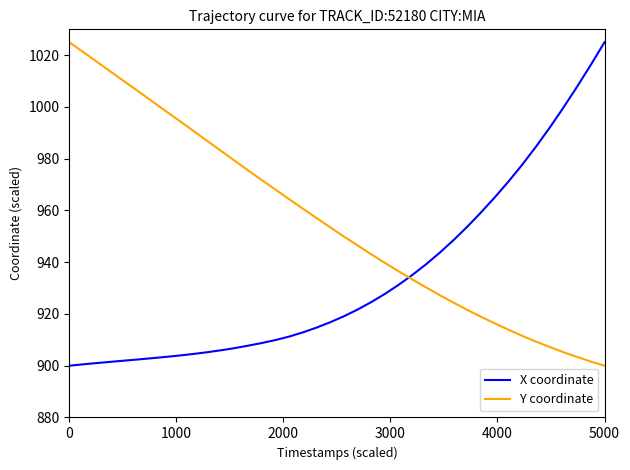

What is the difference between the maximum and minimum values in the X coordinate series?

125.0